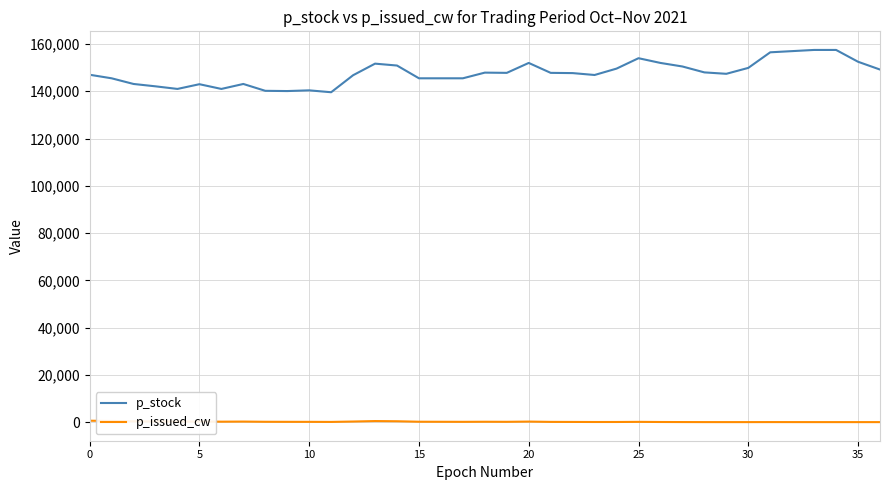

How many categories are shown in the chart?

37